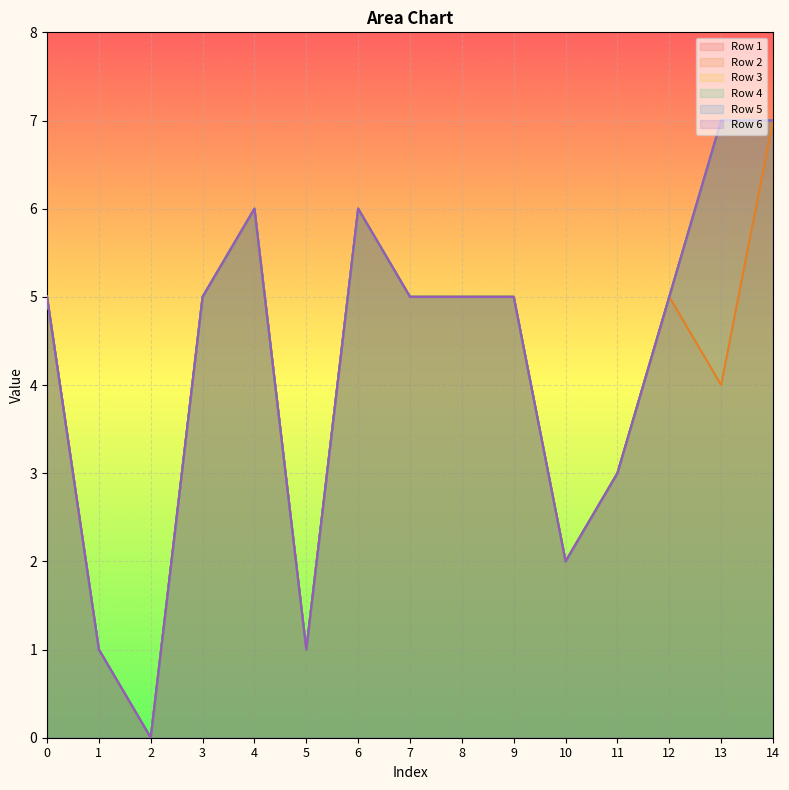

At which category is the sum across all series the highest?

14